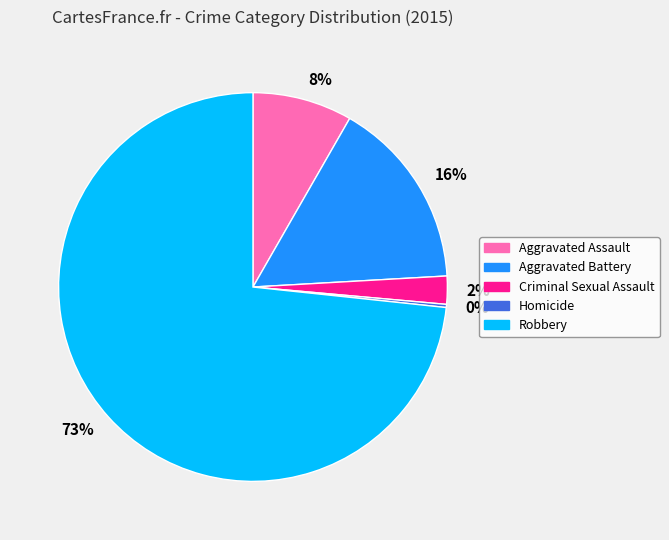

True or false: Criminal Sexual Assault accounts for 2% of the total.

True